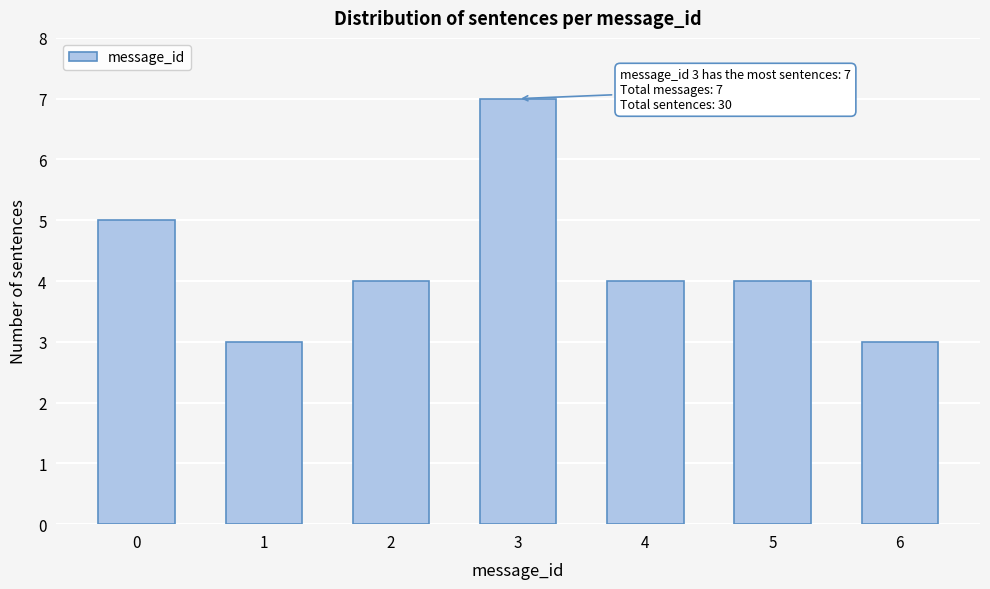

Reading left to right, transcribe all the data shown in this chart.

5	3	4	7	4	4	3